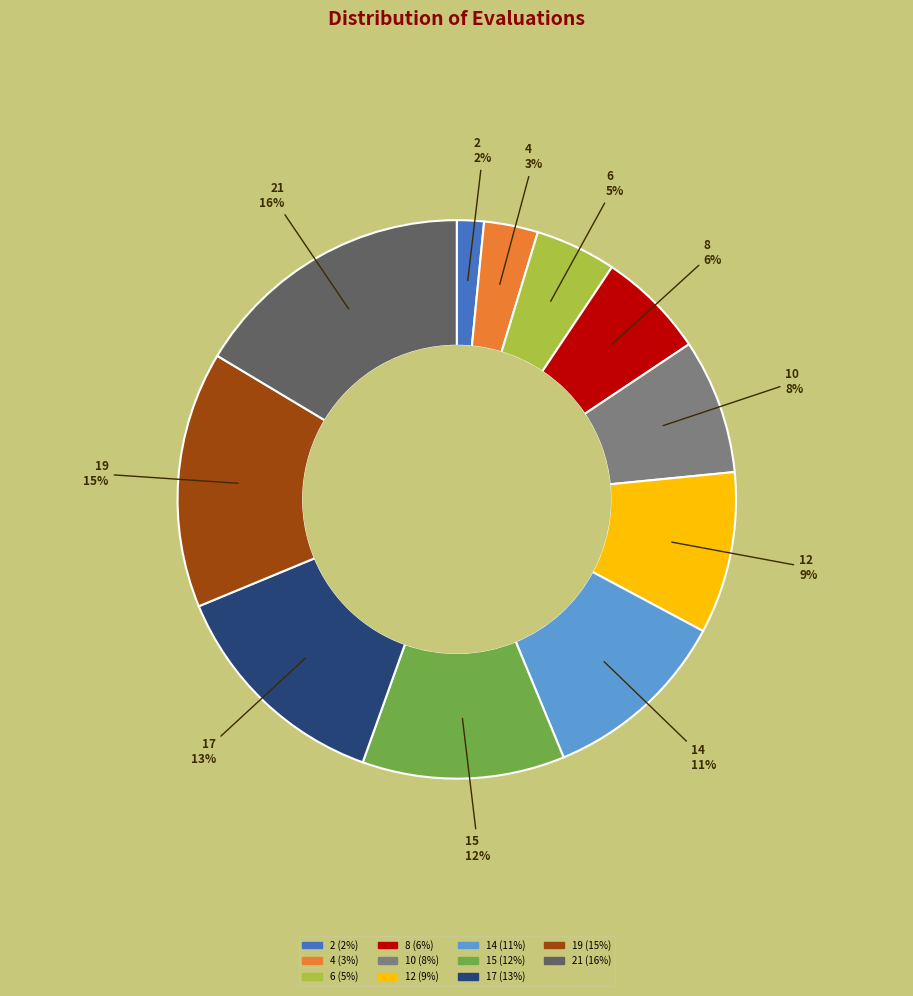

How many slices are in this pie chart?

11